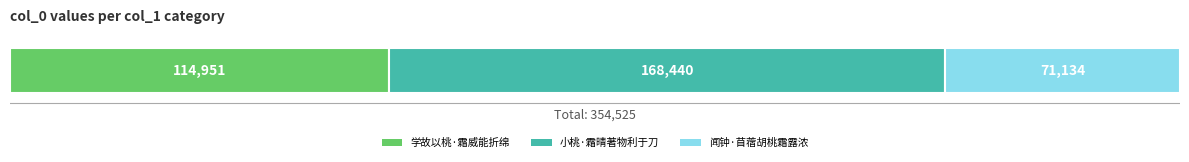

What is the difference between the maximum and second lowest values?

53489